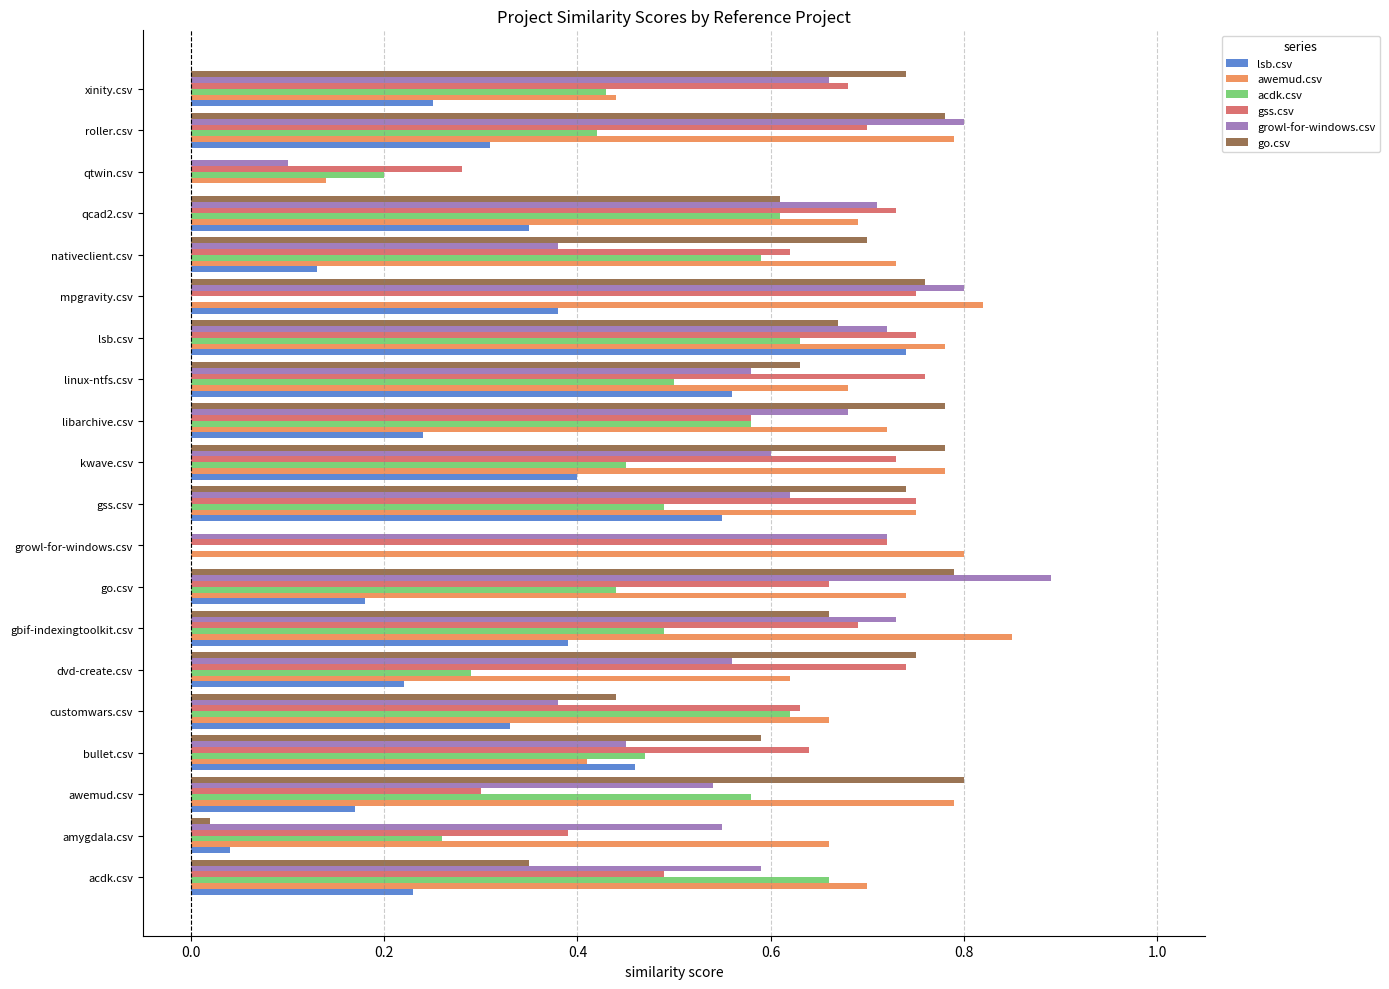

Is the value of gss.csv at linux-ntfs.csv greater than the value of go.csv at linux-ntfs.csv?

Yes